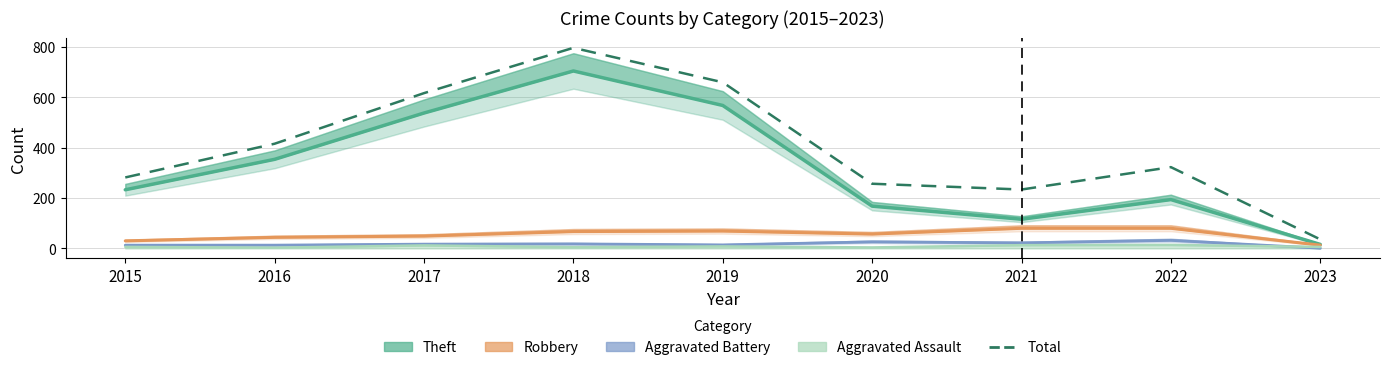

What is the average value?

402